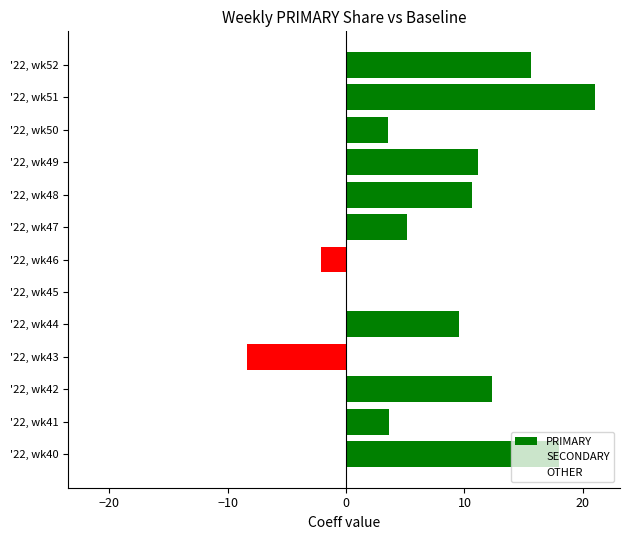

How many bars are there in total?

39